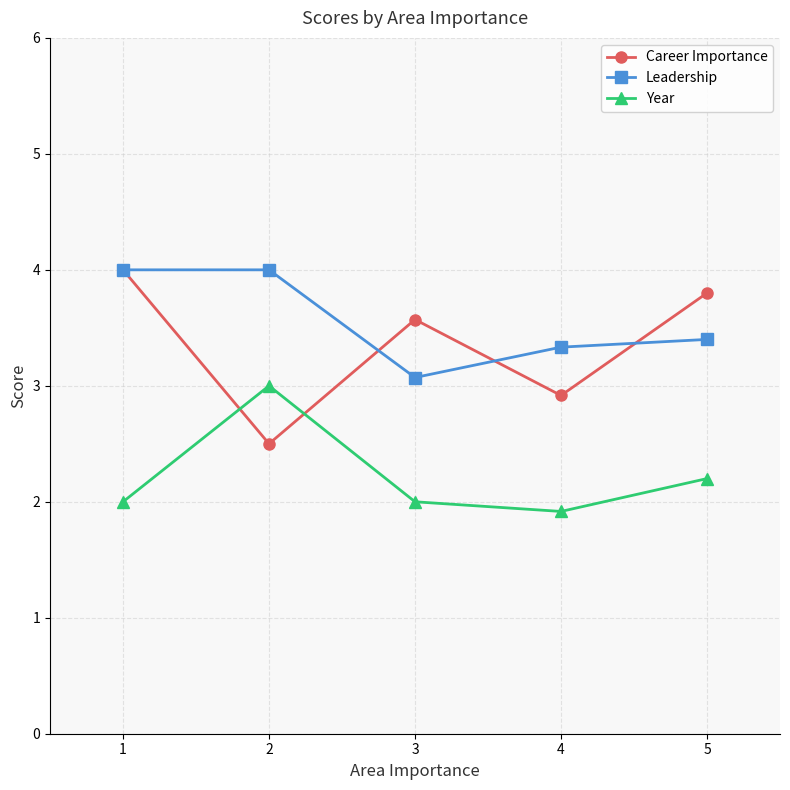

At 5, list the series in order from smallest to largest.

Year, Leadership, Career Importance